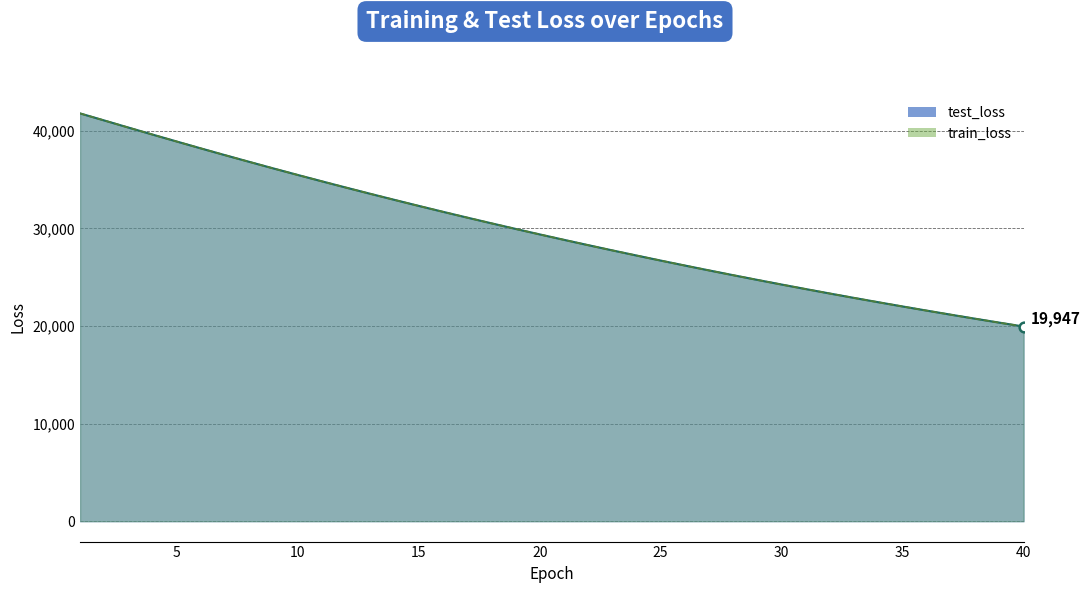

True or false: train_loss has a value of 39611.5 at 4.

True